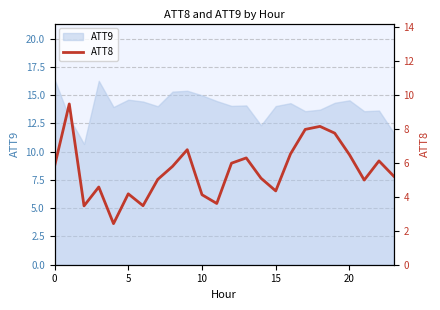

What is the lowest value of the ATT9 series?

10.7